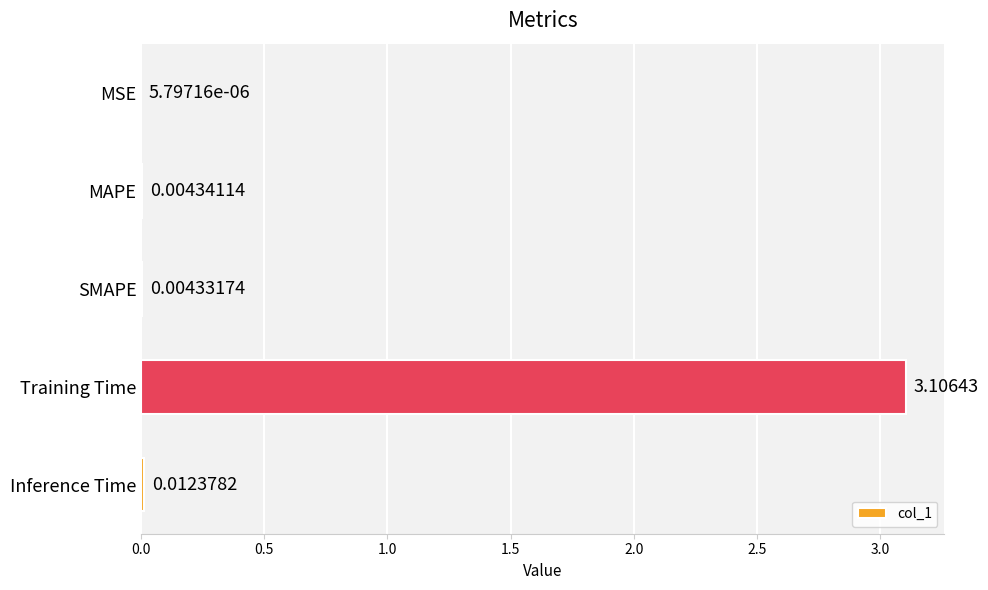

Are the bars grouped side by side (vs. stacked)?

No